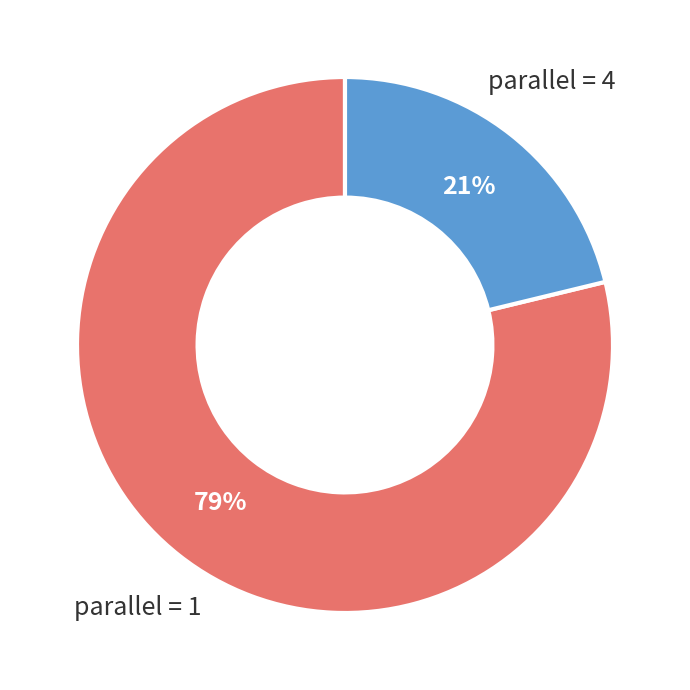

To the nearest percent, what percentage of the pie is parallel = 4?

21%